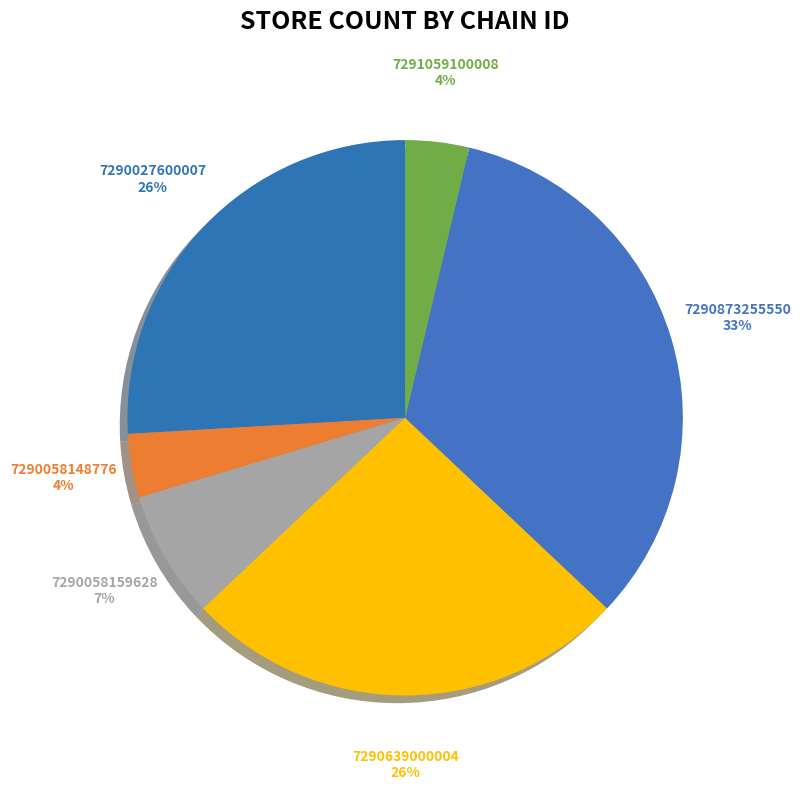

How many slices are in this pie chart?

6